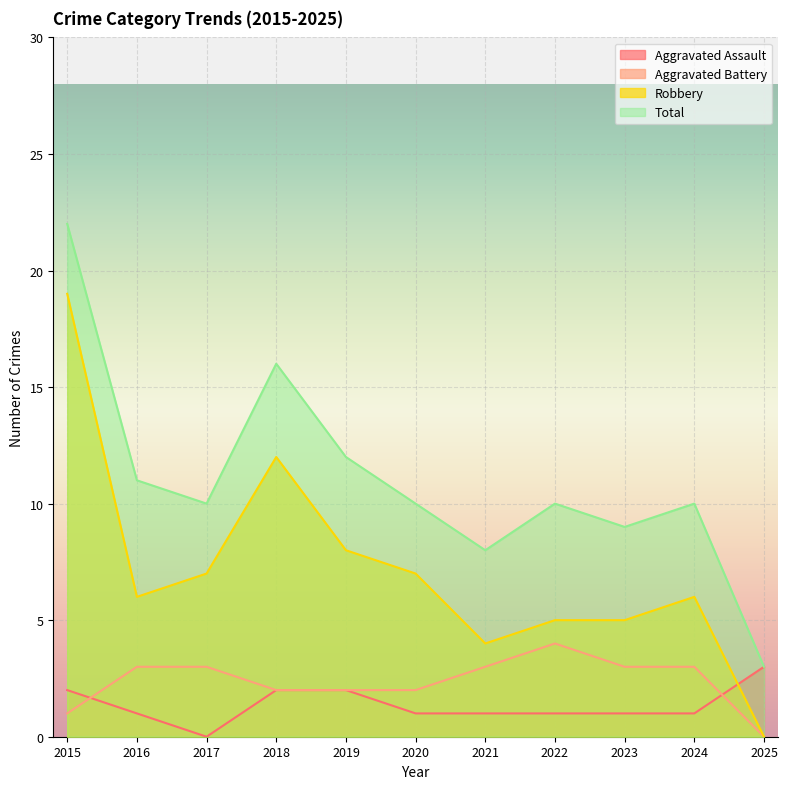

Which category has the highest value across all series?

2015